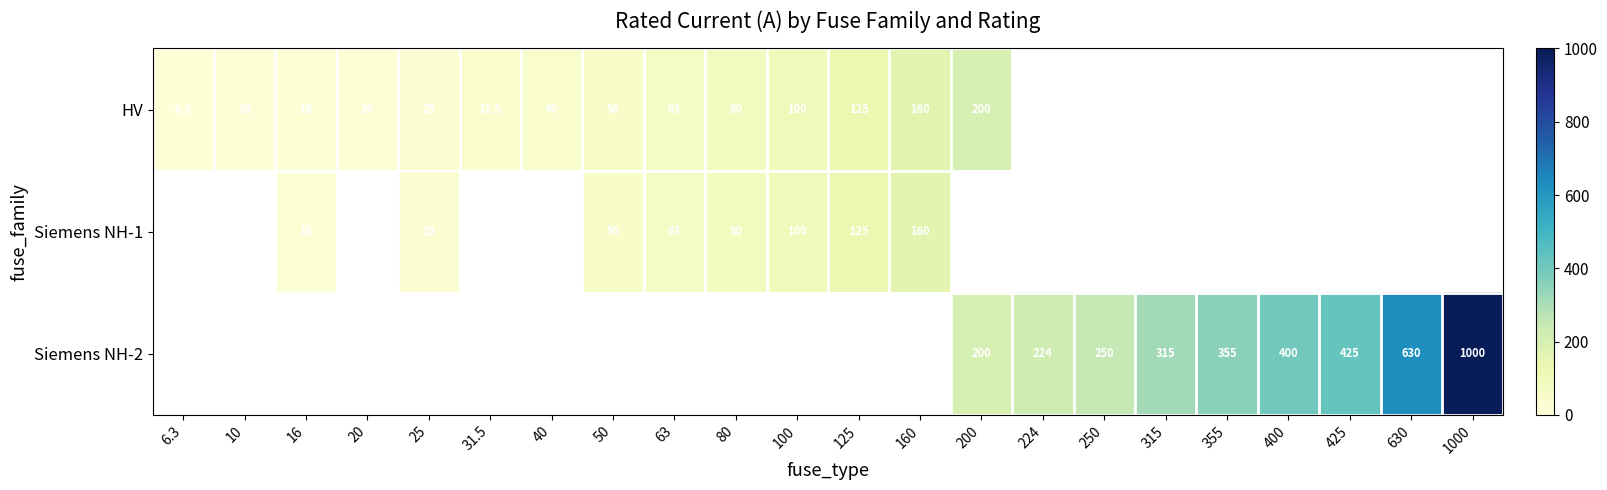

True or false: Siemens NH-1 has a value of 16.0 at 16.

True